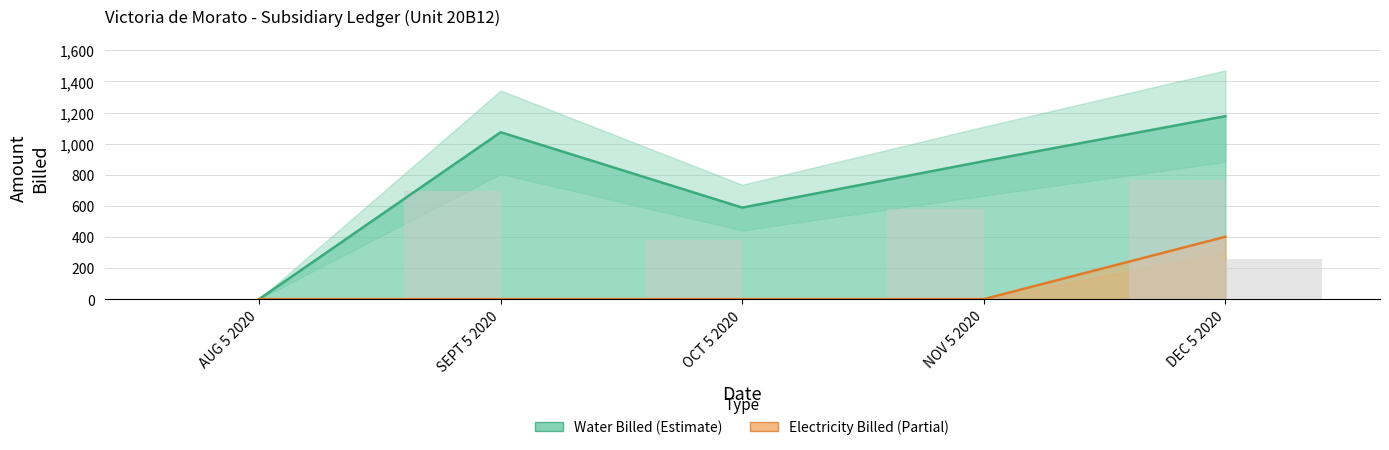

Reading right to left, what are all the values shown in this chart?

Water Amount Billed: 1176.4	887.0	588.4	1073.0	0.0
Electricity Amount Billed: 401.0	0.0	0.0	0.0	0.0